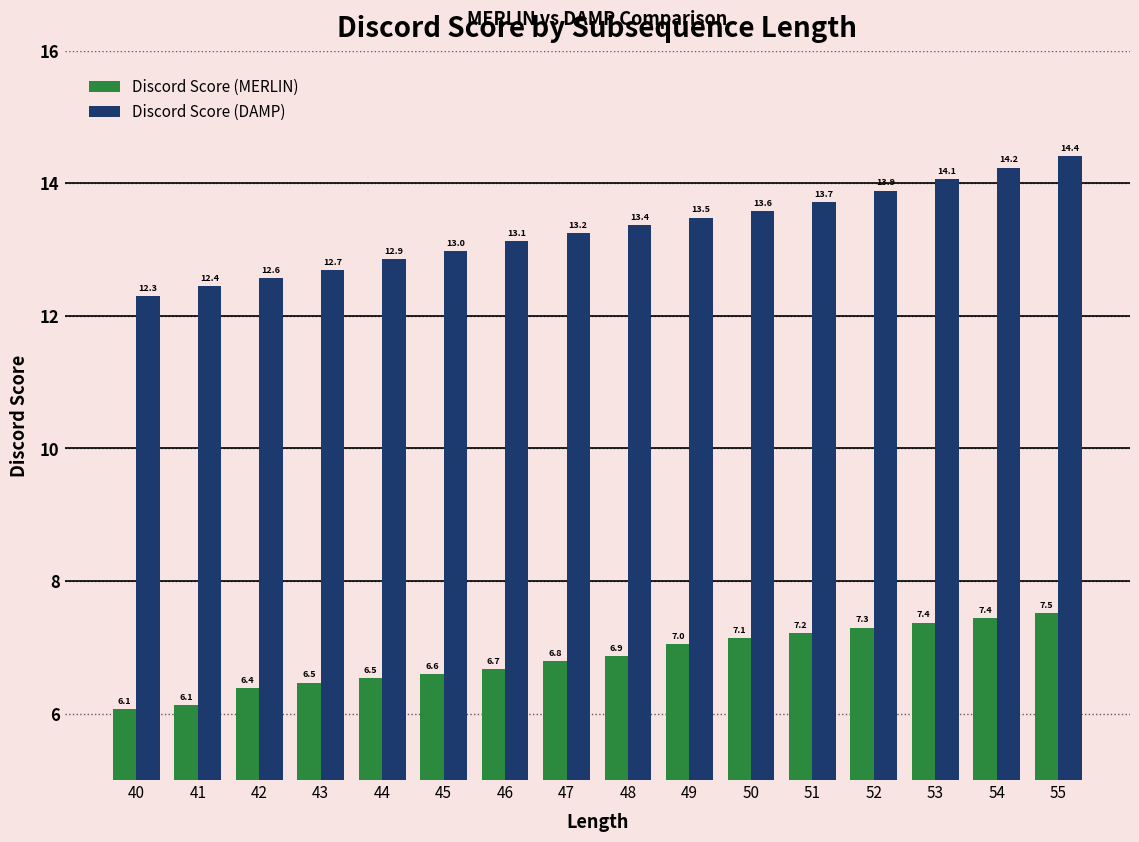

At which label does Discord Score (DAMP) reach its peak?

55